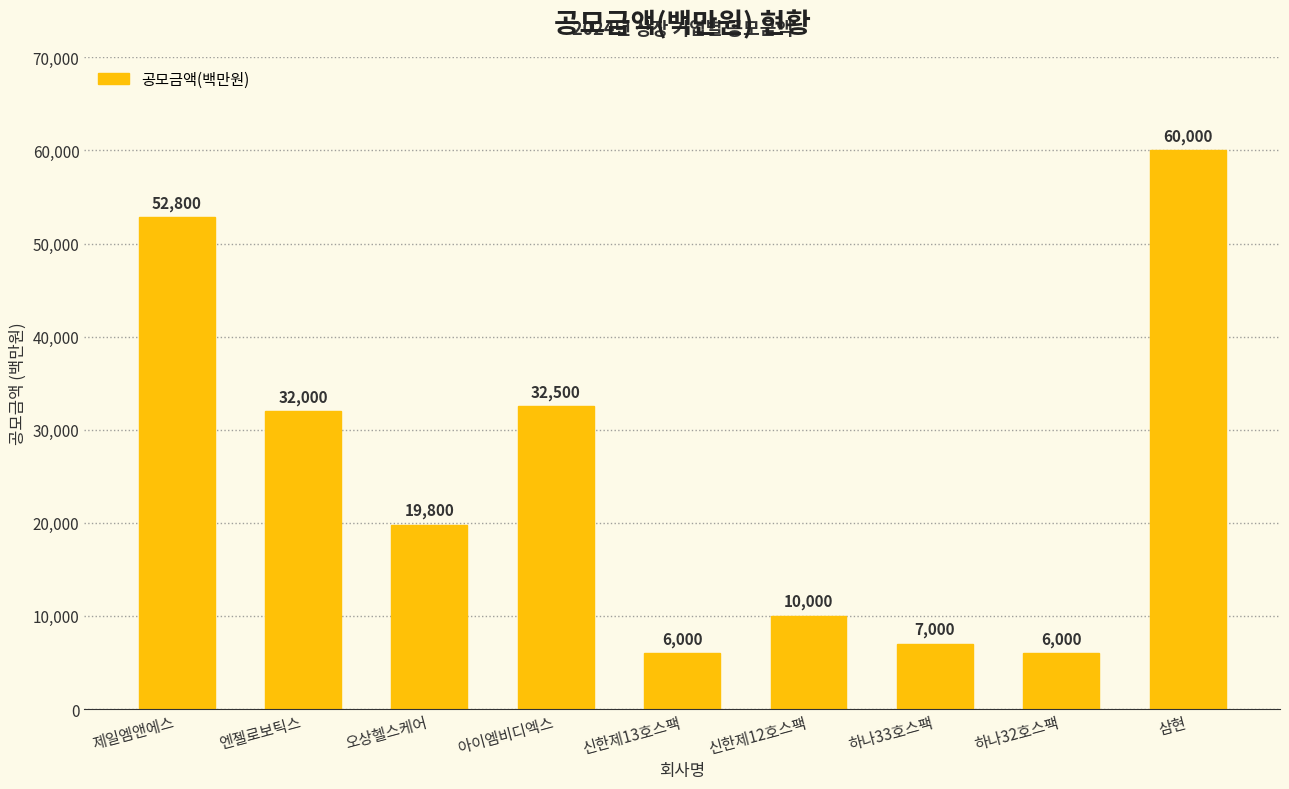

Reading left to right, transcribe all the data shown in this chart.

제일엠앤에스=52800	엔젤로보틱스=32000	오상헬스케어=19800	아이엠비디엑스=32500	신한제13호스팩=6000	신한제12호스팩=10000	하나33호스팩=7000	하나32호스팩=6000	삼현=60000